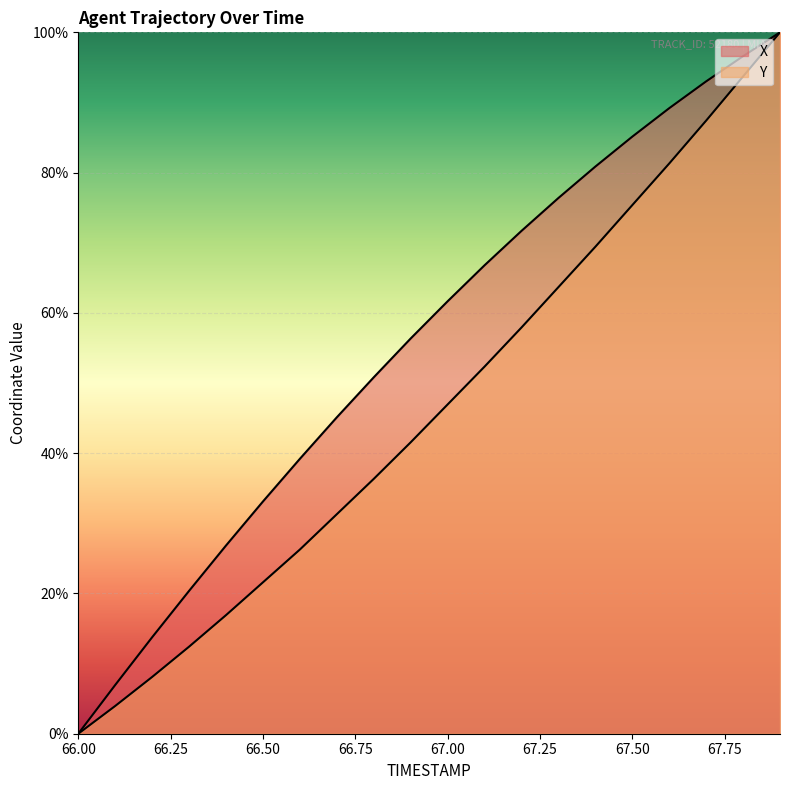

What is the label of the 2nd point from the right?

67.8